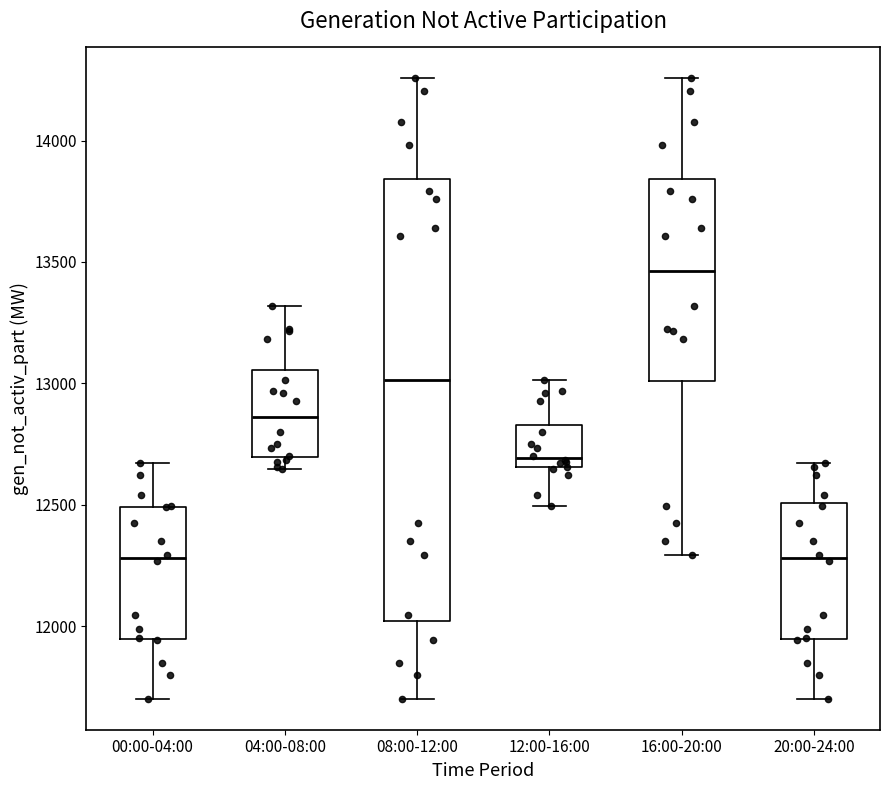

Which box has the highest median line?

16:00-20:00